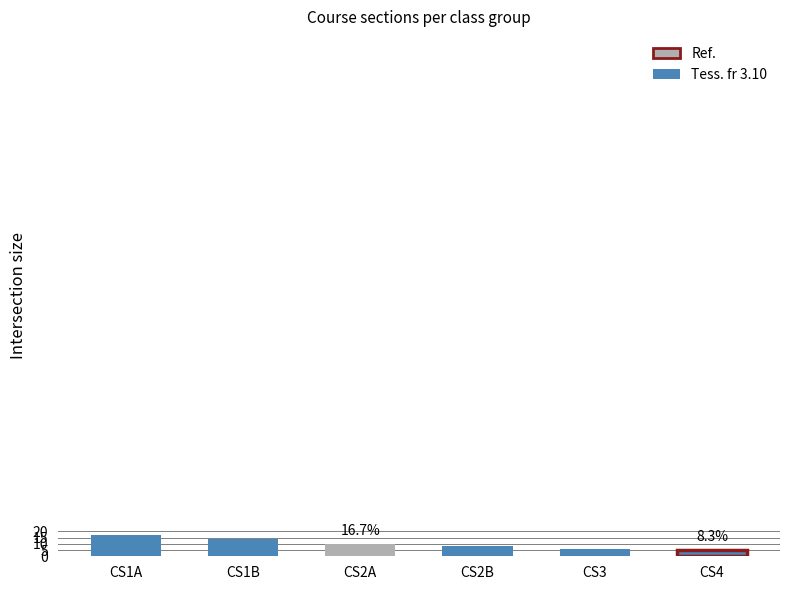

What is the difference between the maximum and minimum values?

12